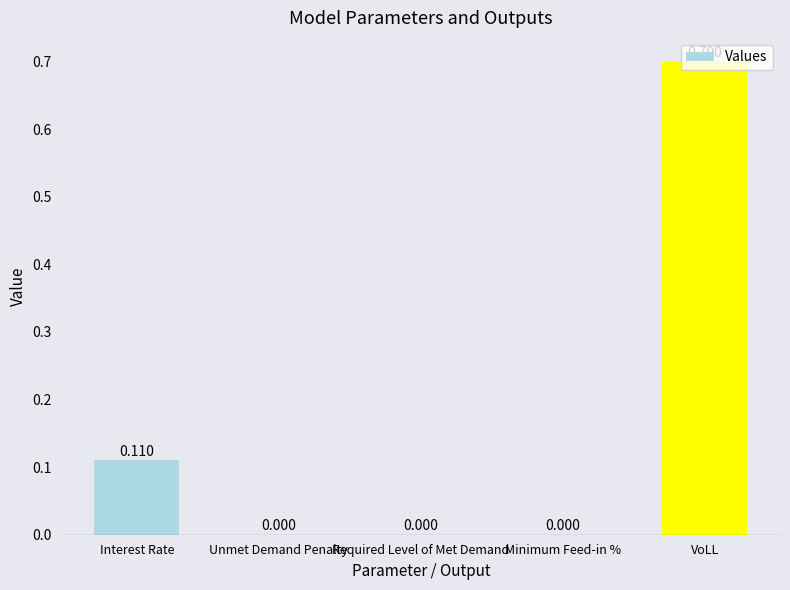

How many values are between 0 and 1?

5